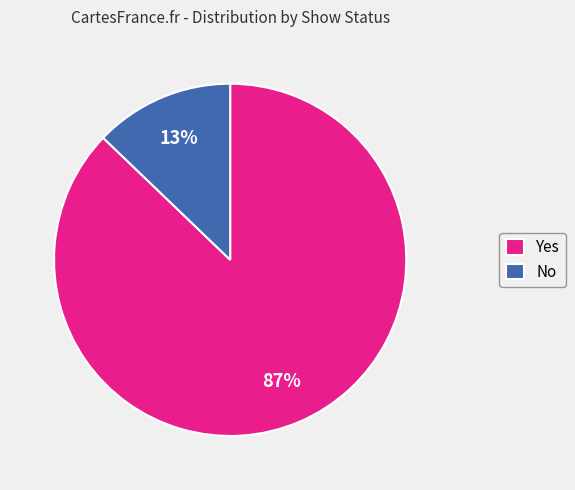

Between No and Yes, which is larger?

Yes